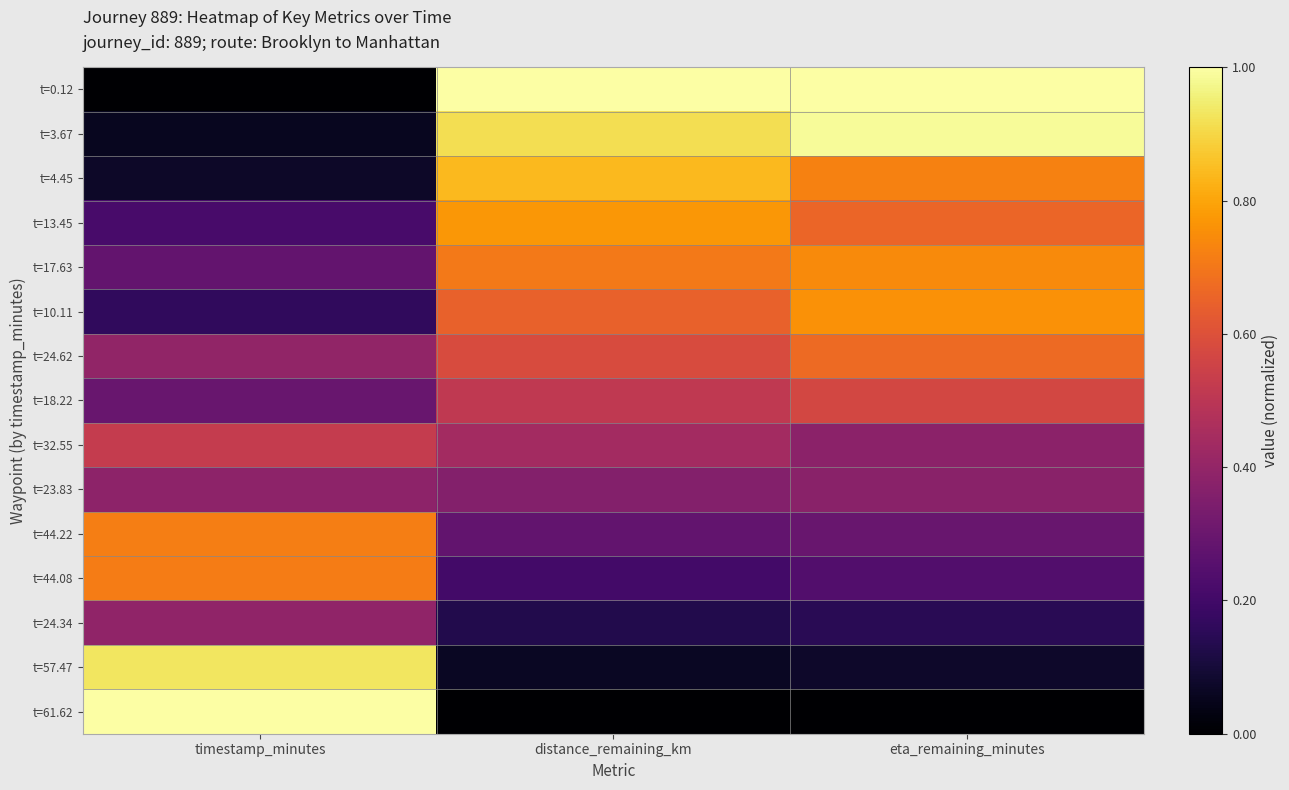

At how many categories does at least one series exceed 0?

3